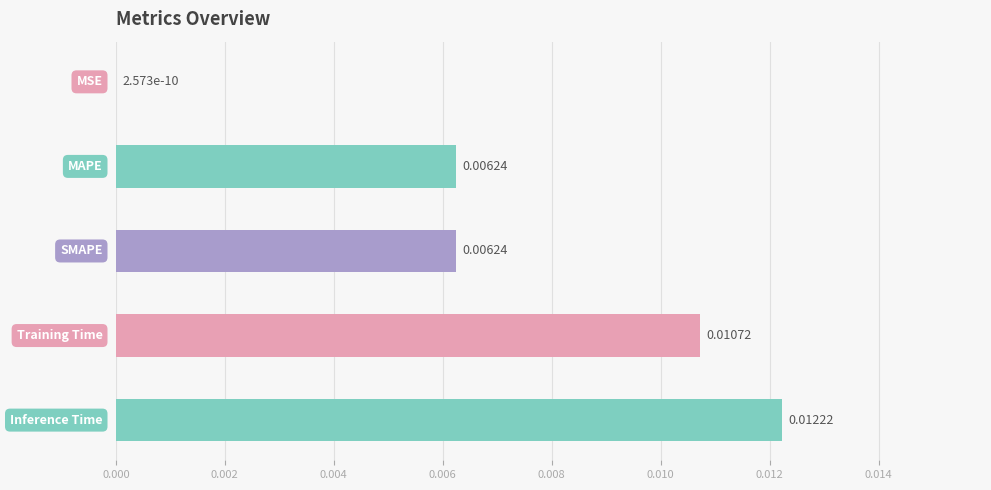

How many series are shown in this chart?

1